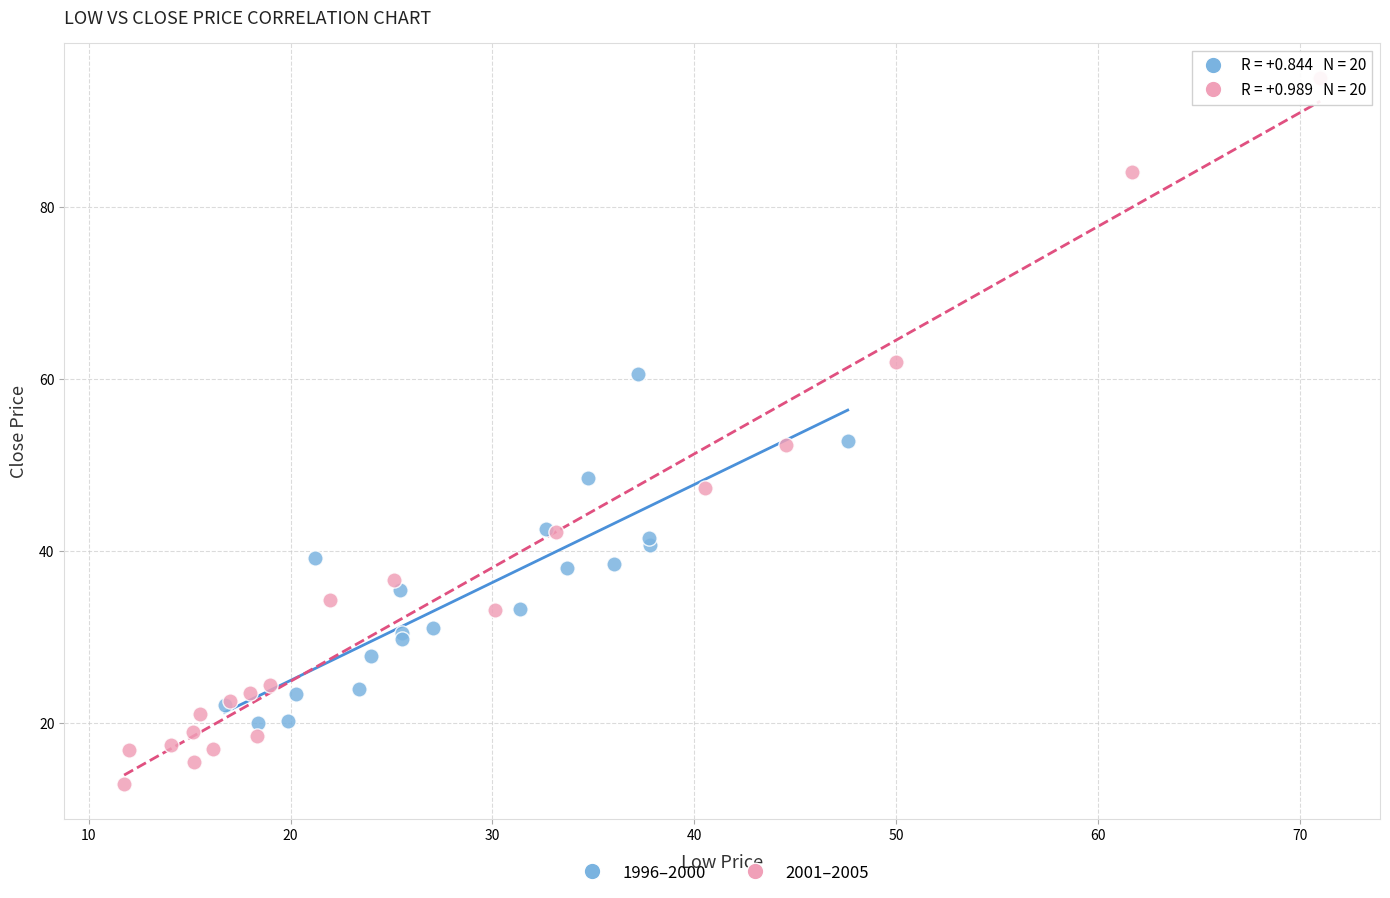

Which series reaches the minimum Y coordinate?

2001–2005